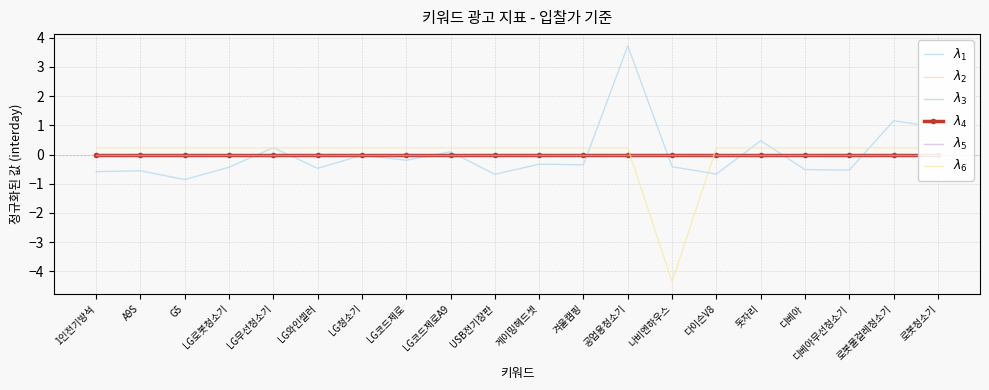

True or false: $\lambda_5$ has a value of 0.0 at 디베아.

True